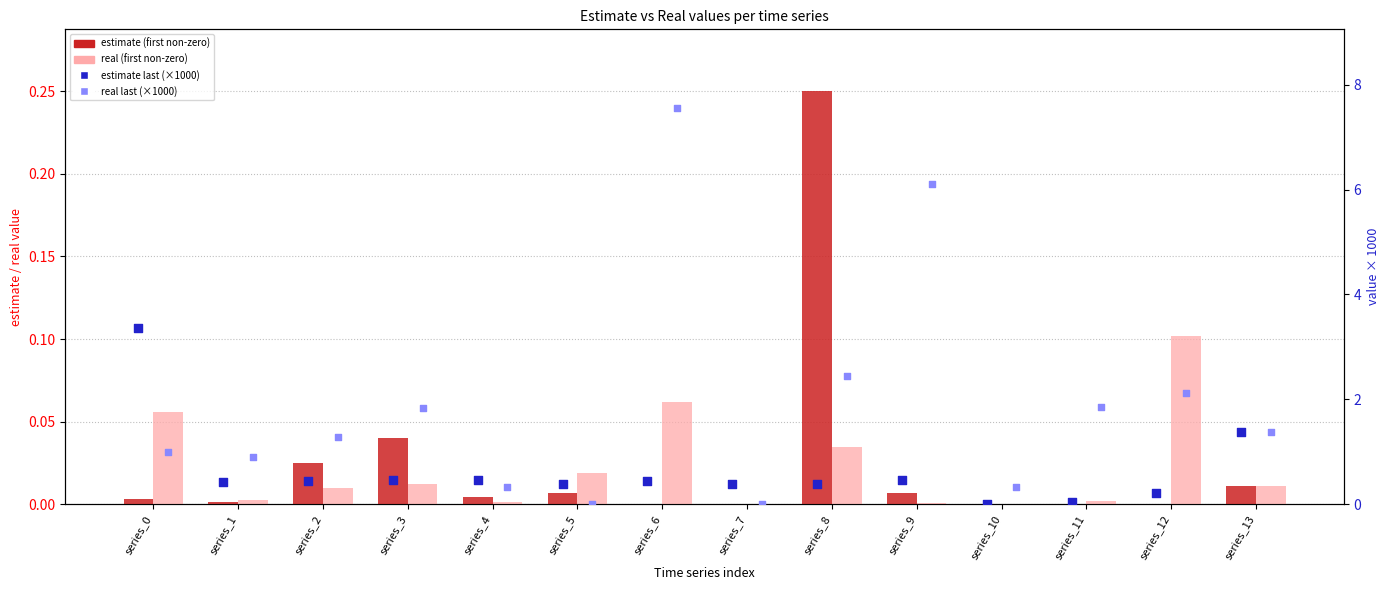

Which series has the widest spread of Y values?

real last (×1000)